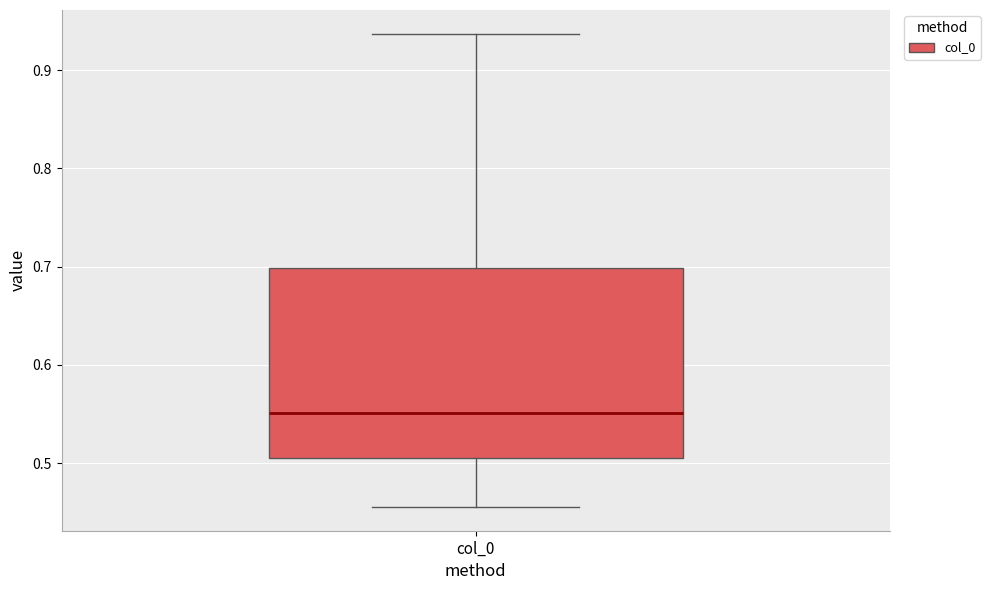

Read this box plot against the y-axis: the position of the median line, the range covered by the box, and the ends of both whiskers. The values are not printed on the chart, so give them approximately, as read against the axis.

median 0.55, box 0.51 to 0.70, whiskers 0.46 to 0.94